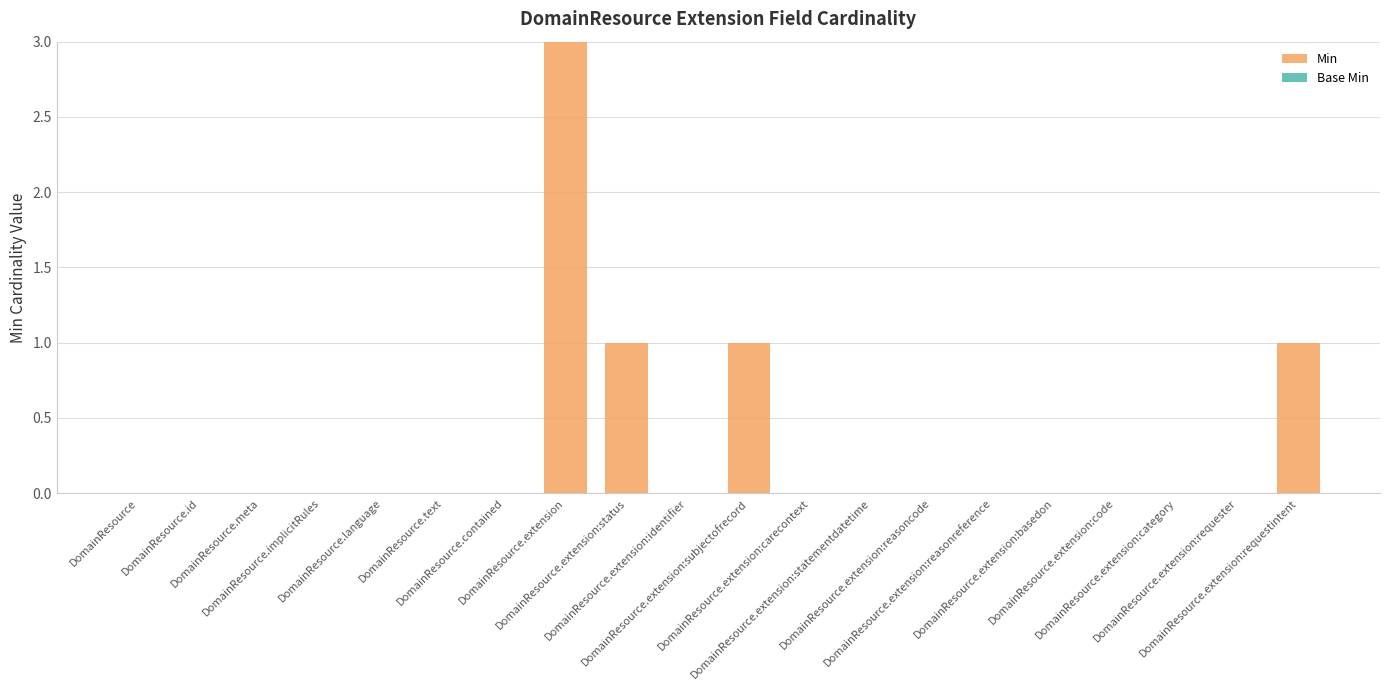

What is the sum of all values?

6